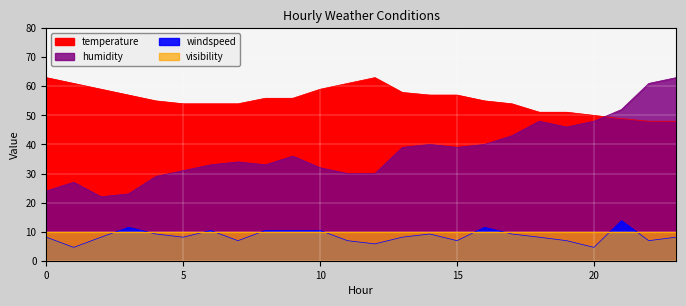

How many data points in humidity are above 36?

11